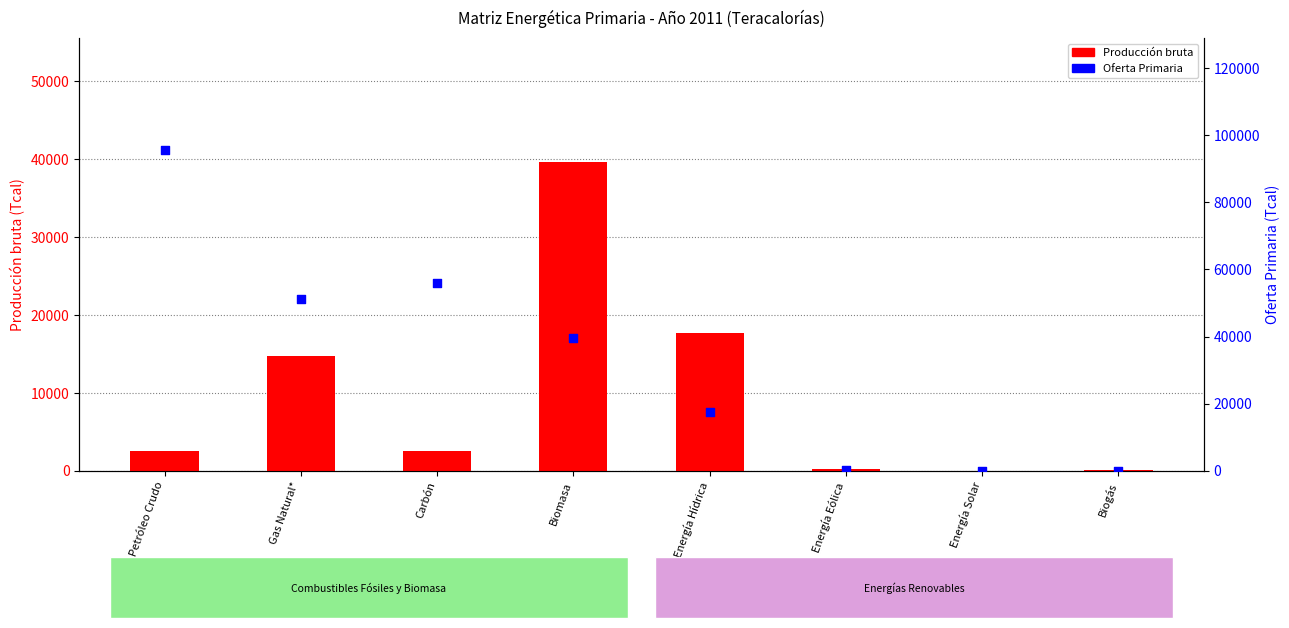

What are all the series names shown in the legend?

Producción bruta, Oferta Primaria